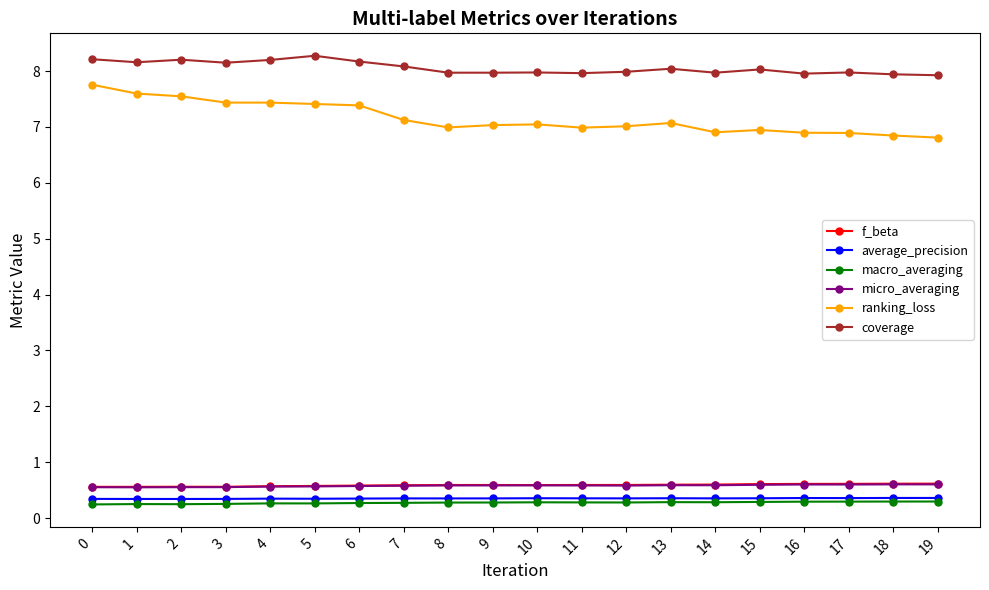

True or false: f_beta and average_precision intersect in this chart.

False